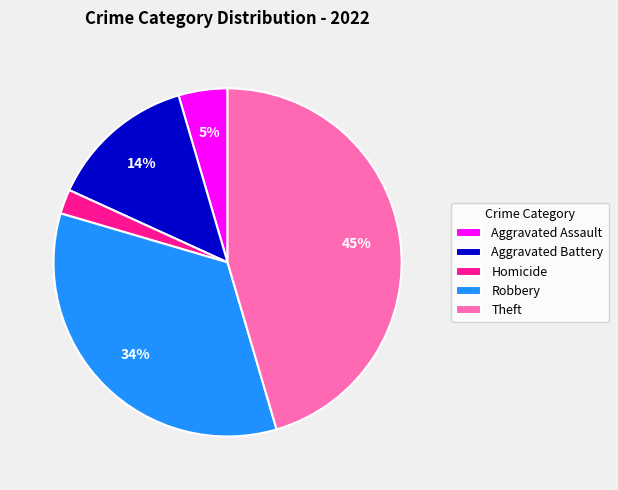

True or false: Theft accounts for 35% of the total.

False